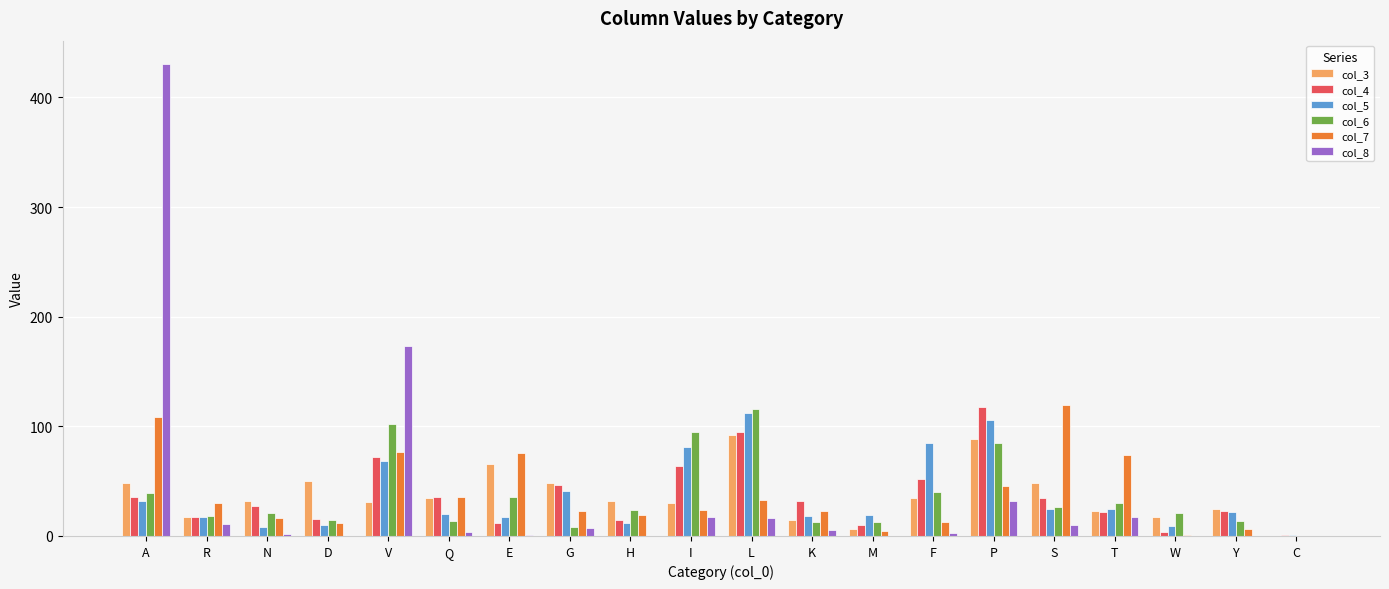

What are all the series names shown in the legend?

col_3, col_4, col_5, col_6, col_7, col_8